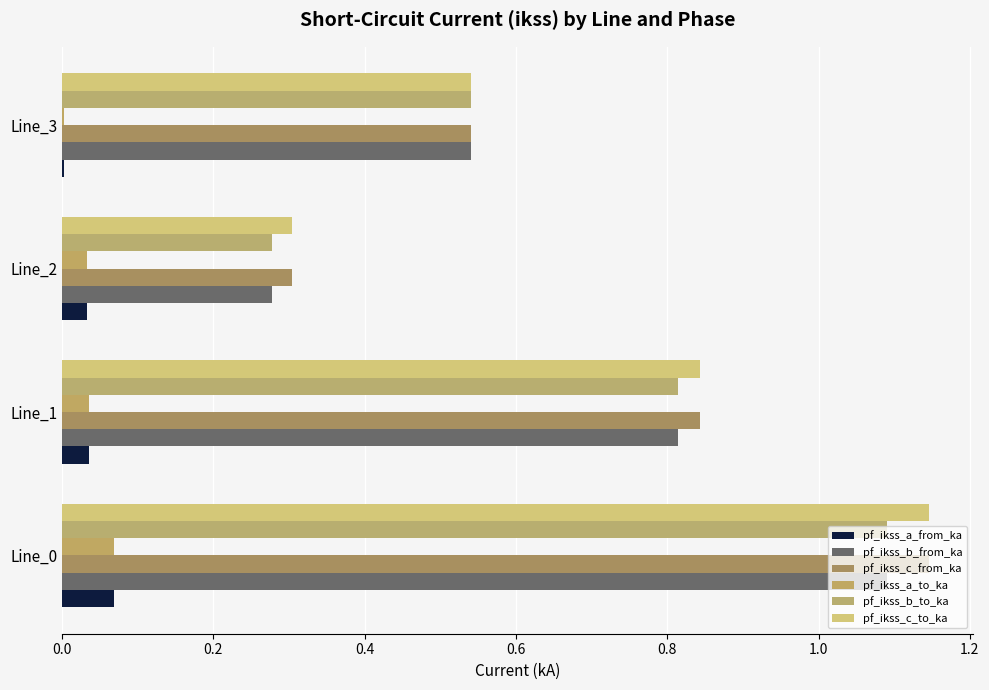

How many data points does each series have?

4